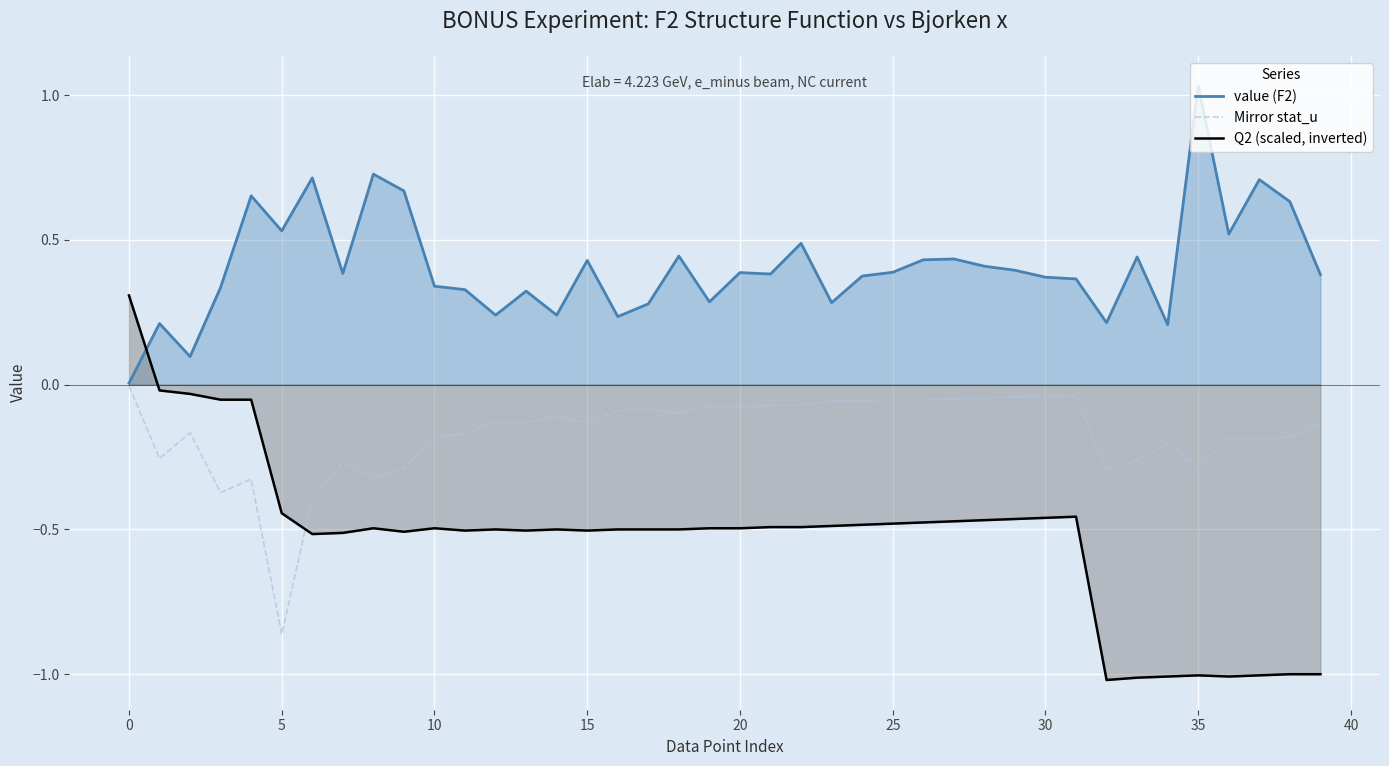

Is it true that value (F2) equals 0.5 at 28?

False